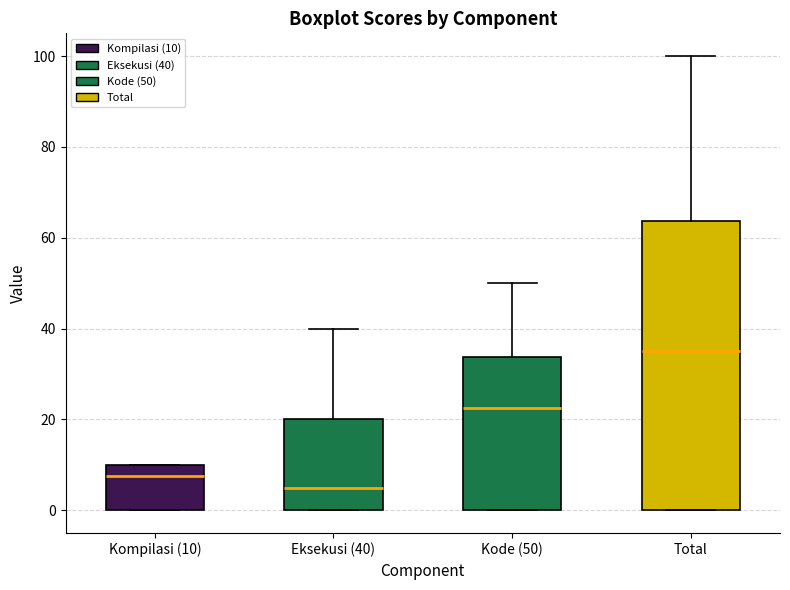

Reading left to right, transcribe this box plot: for each box, give where its median line is, the range the box spans, and where its two whiskers end, as read against the y-axis. The values are not printed on the chart, so give them approximately, as read against the axis.

Kompilasi (10): median 8, box 0 to 10, whiskers 0 to 10
Eksekusi (40): median 6, box 0 to 20, whiskers 0 to 40
Kode (50): median 22, box 0 to 34, whiskers 0 to 50
Total: median 36, box 0 to 64, whiskers 0 to 100